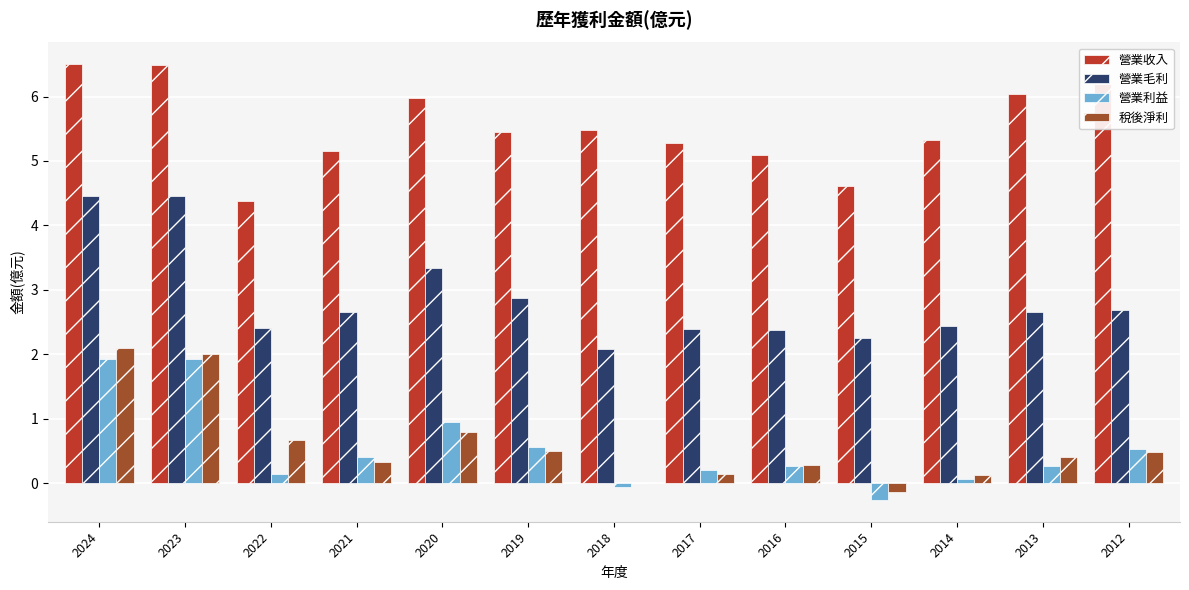

Are the bars horizontal?

No